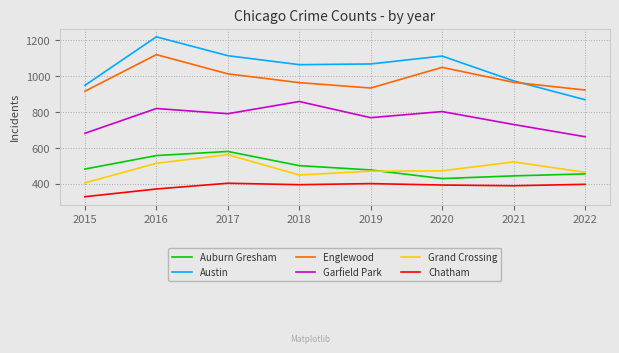

Between 2015 and 2017, which series saw the biggest shift?

Austin